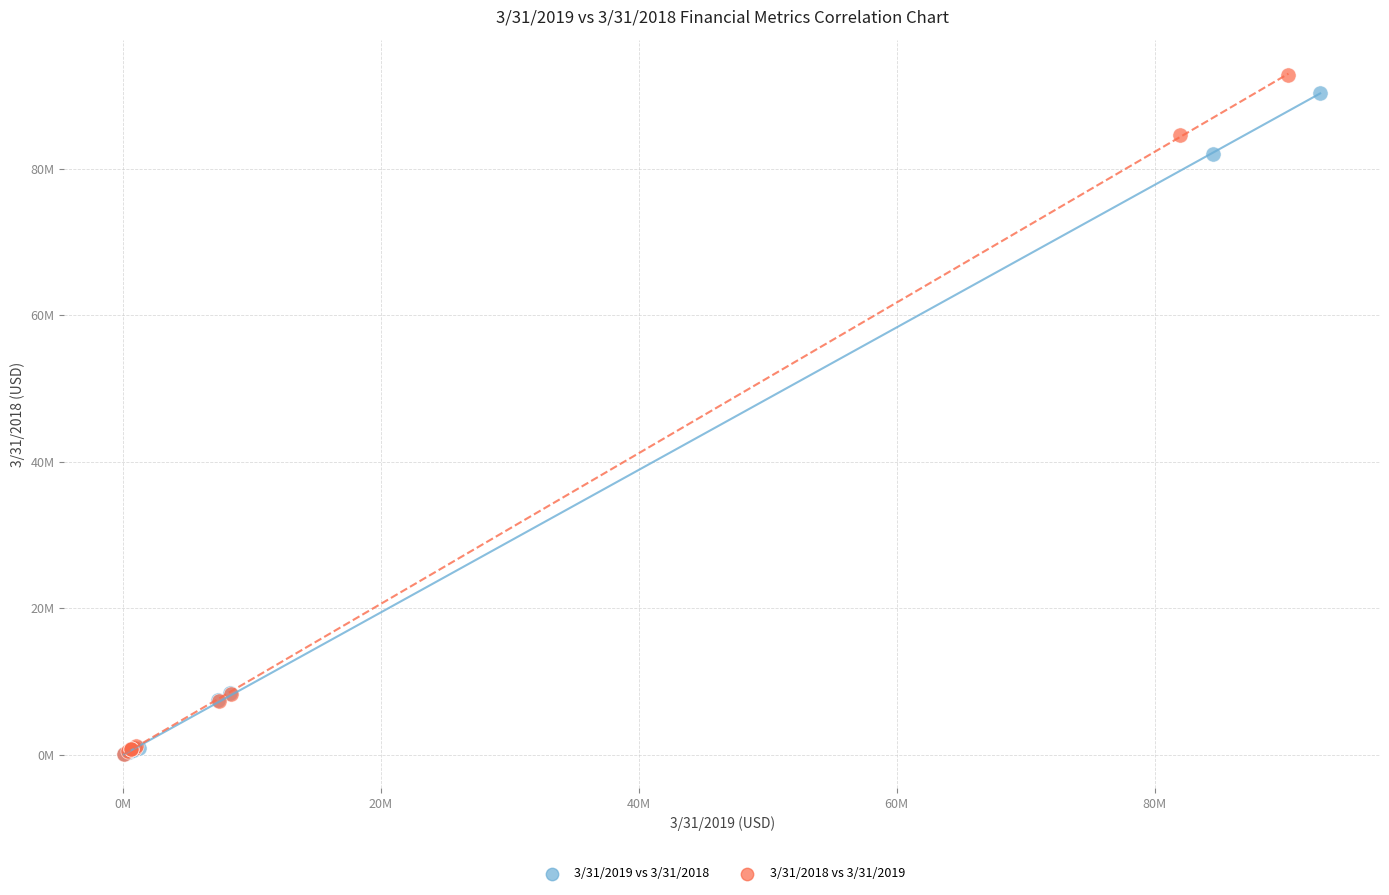

What are all the series names shown in the legend?

3/31/2019 vs 3/31/2018, 3/31/2018 vs 3/31/2019